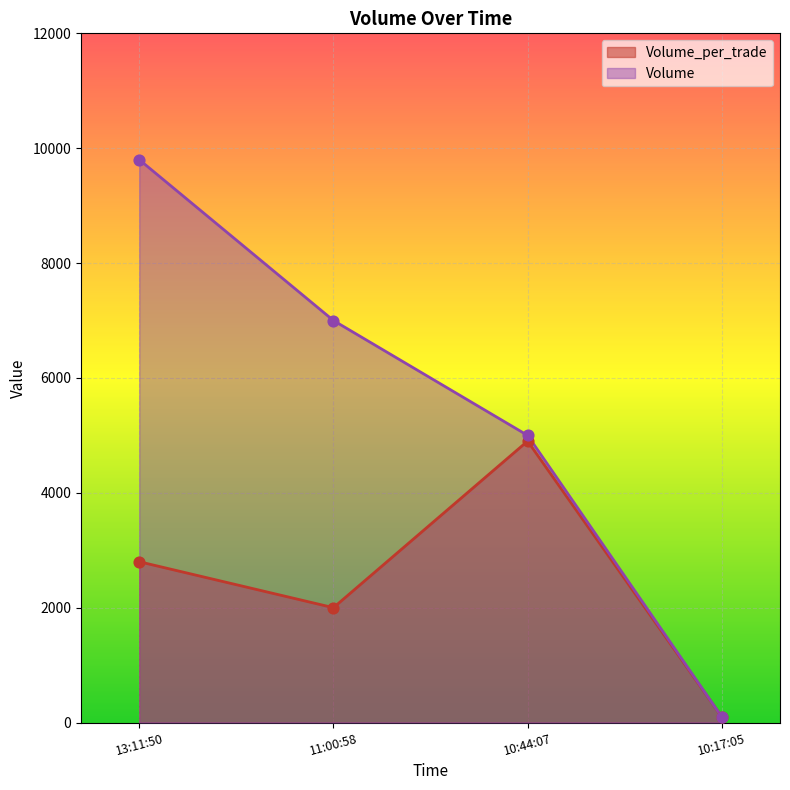

At how many categories does at least one series exceed 2284?

3